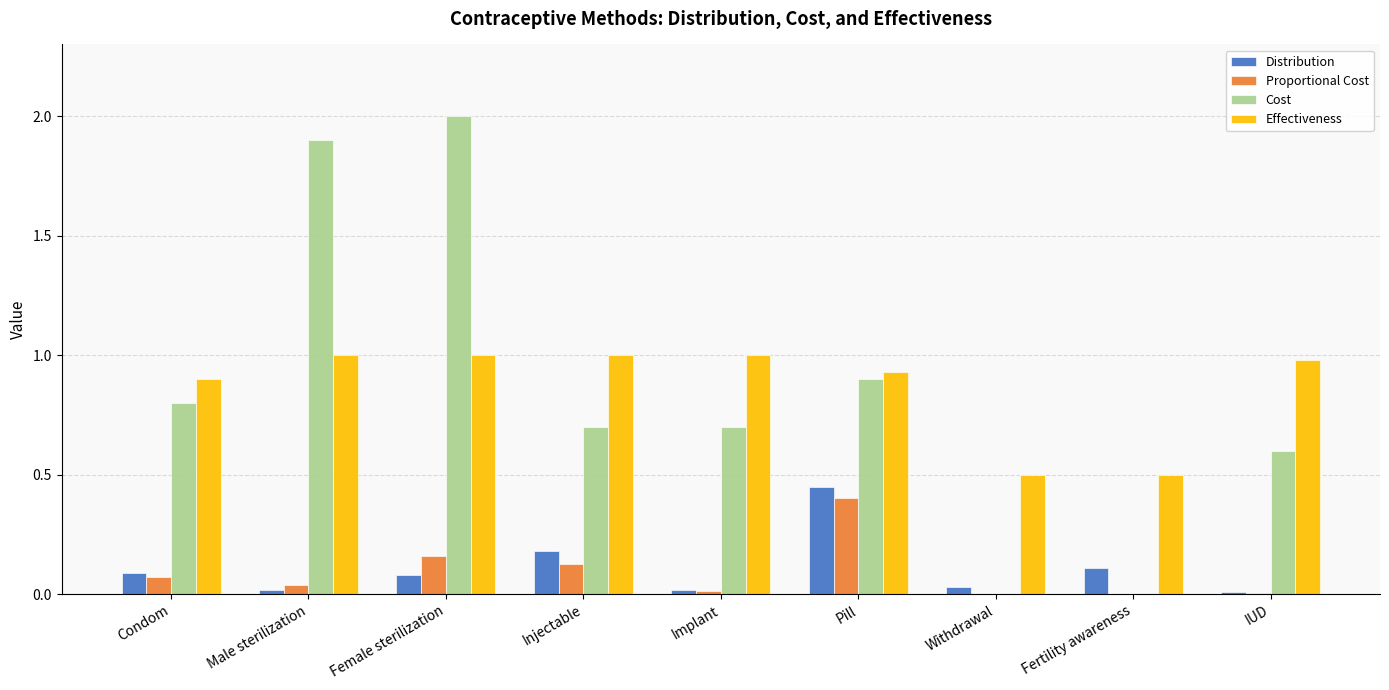

Which series has the widest spread of values?

Cost